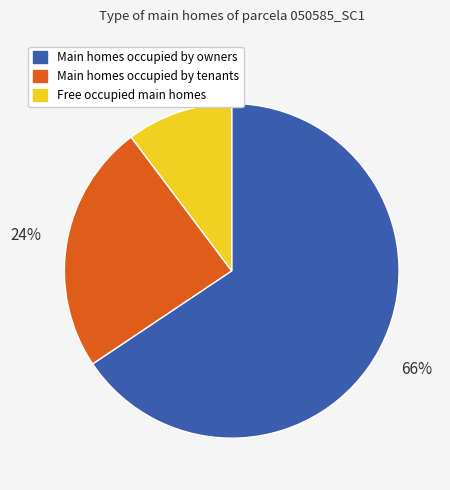

To the nearest percent, what is the average slice percentage?

33%